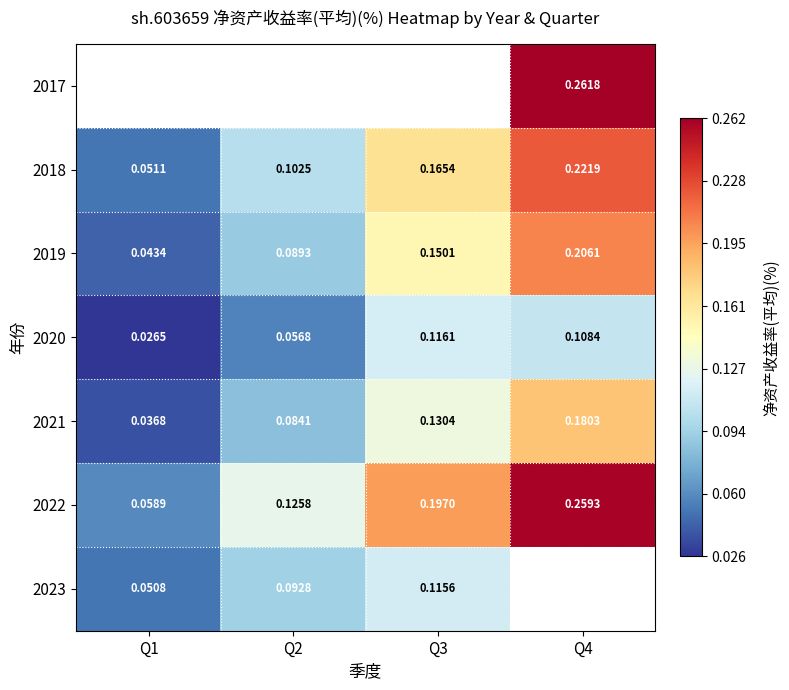

How many 2021 values are between 0 and 1?

4